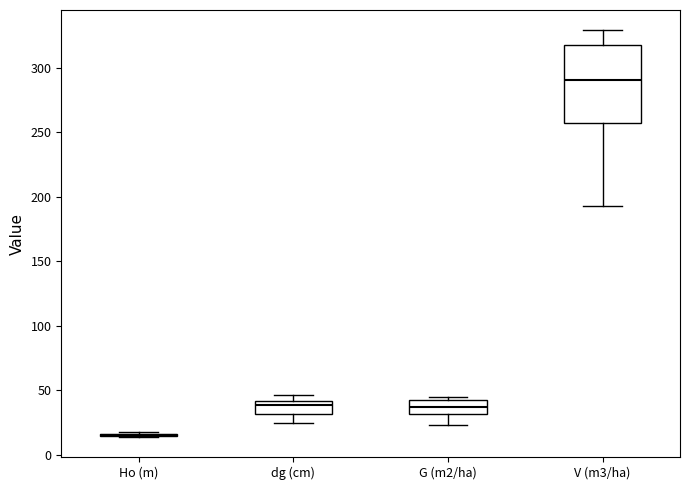

Reading left to right, transcribe this box plot: for each box, give where its median line is, the range the box spans, and where its two whiskers end, as read against the y-axis. The values are not printed on the chart, so give them approximately, as read against the axis.

Ho (m): box collapsed to a line at 15, whiskers 15 to 15
dg (cm): median 40 (just below the box's upper edge), box 30 to 40, whiskers 25 to 45
G (m2/ha): median 35, box 30 to 45, whiskers 25 to 45 (just above the box's upper edge)
V (m3/ha): median 290, box 255 to 320, whiskers 195 to 330